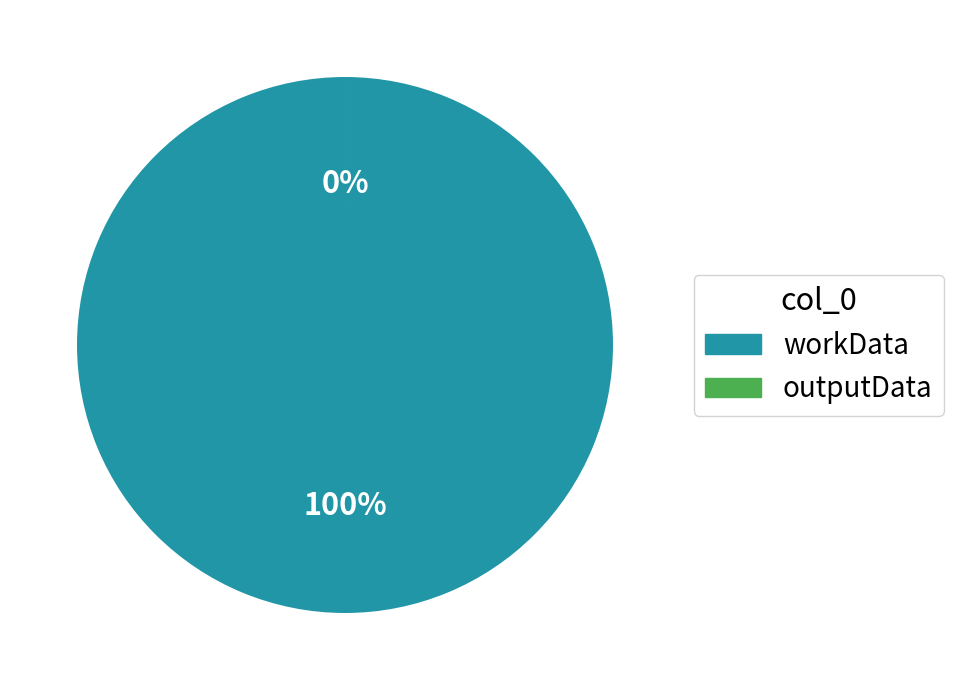

Count the number of slices in the pie.

2